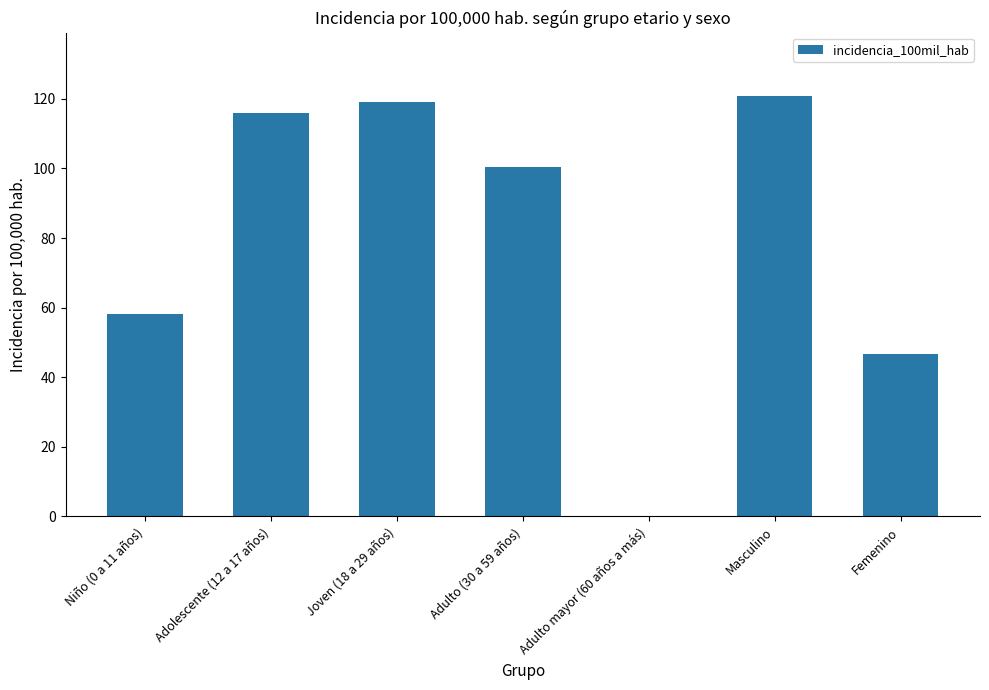

True or false: the data shows 0.0 at Adulto mayor (60 años a más).

True